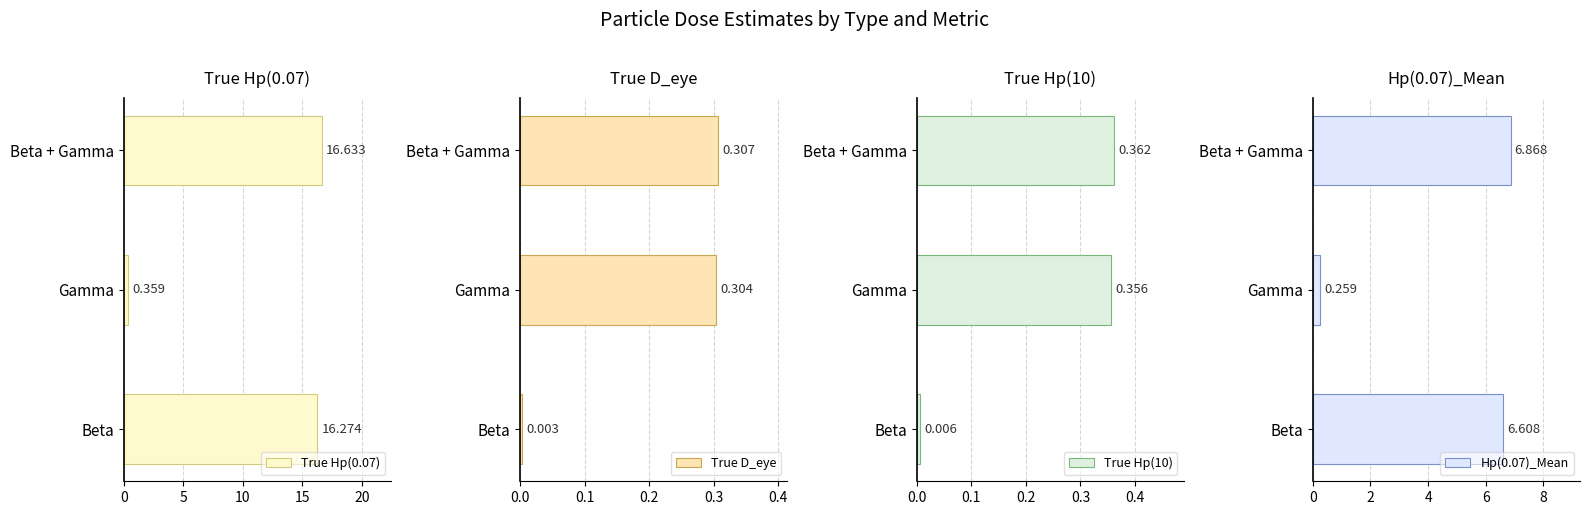

What is the value of the True Hp(0.07) bar at the 1st from the left?

16.3